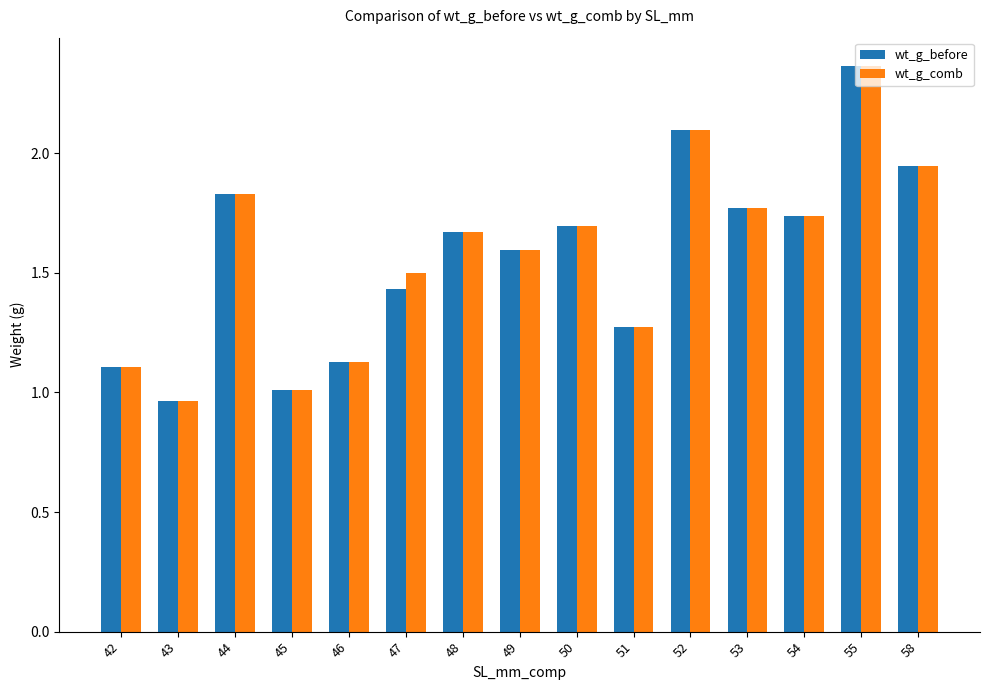

Is it true that wt_g_comb equals 0.4 at 43?

False